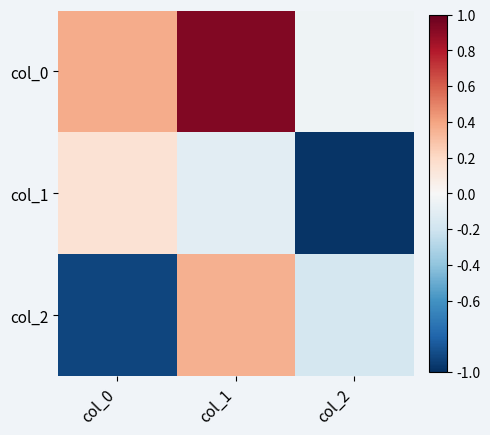

Which category has the highest value across all series?

col_1